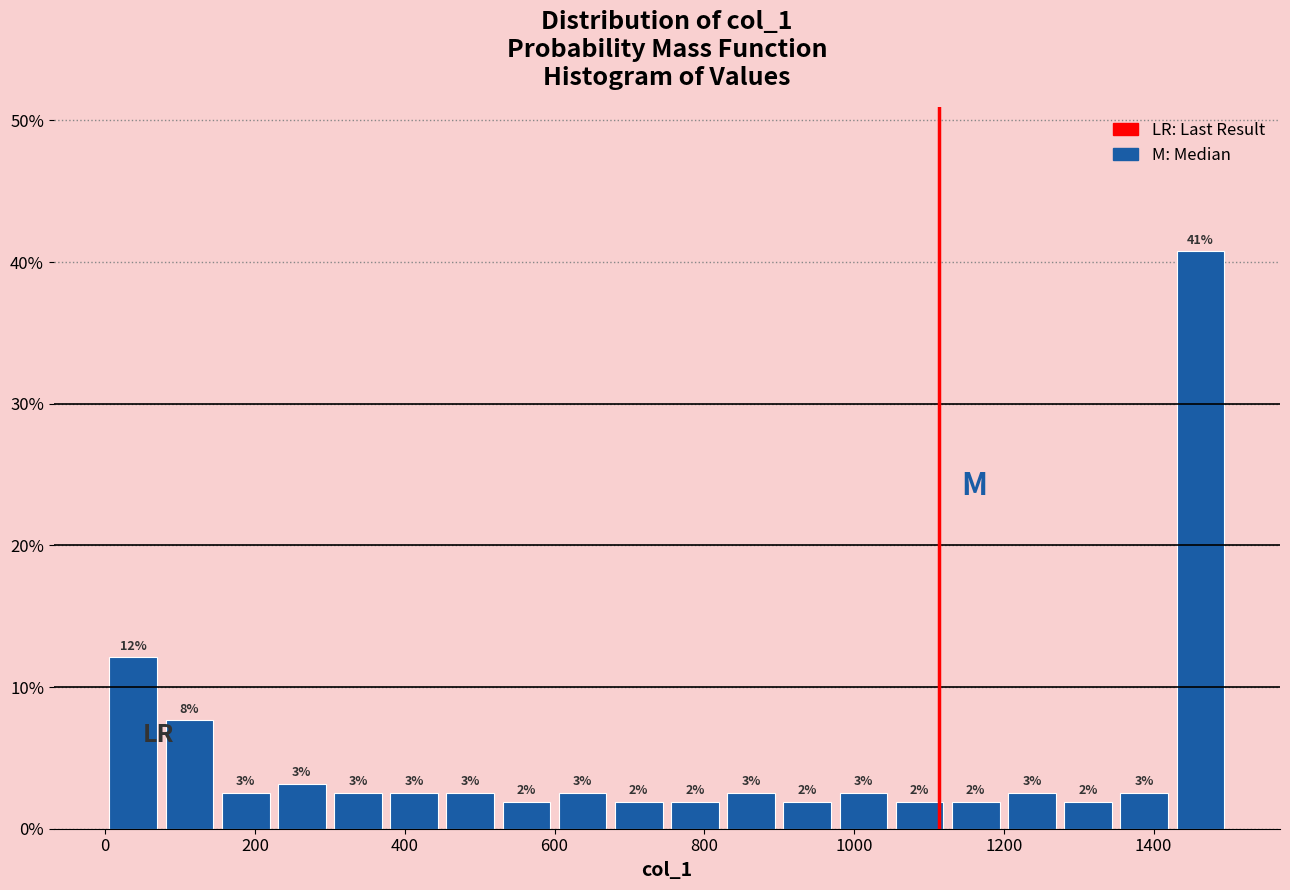

Around what value on the x-axis is the tallest bar? Give the approximate position of its centre, as read against the axis.

1460